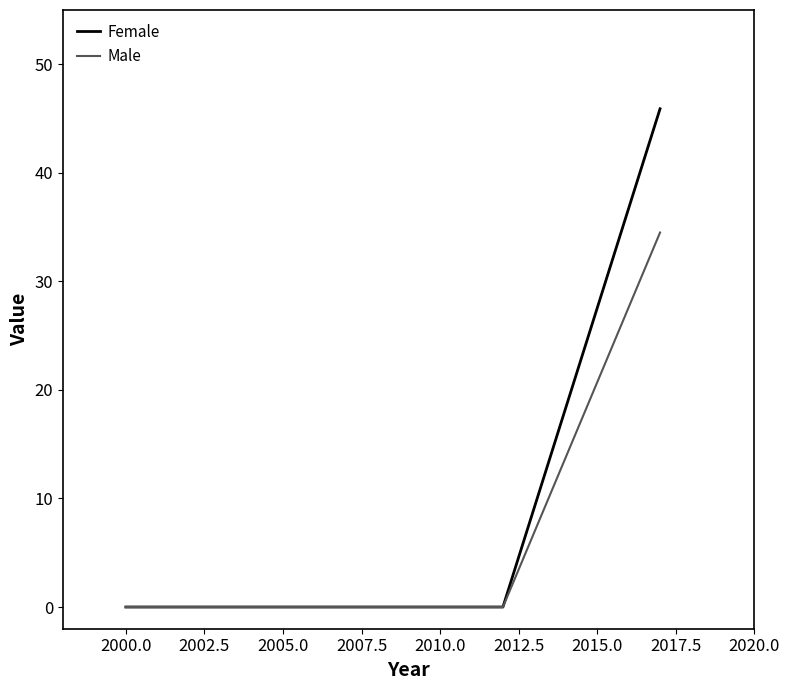

Which series has the largest total across all categories?

Female